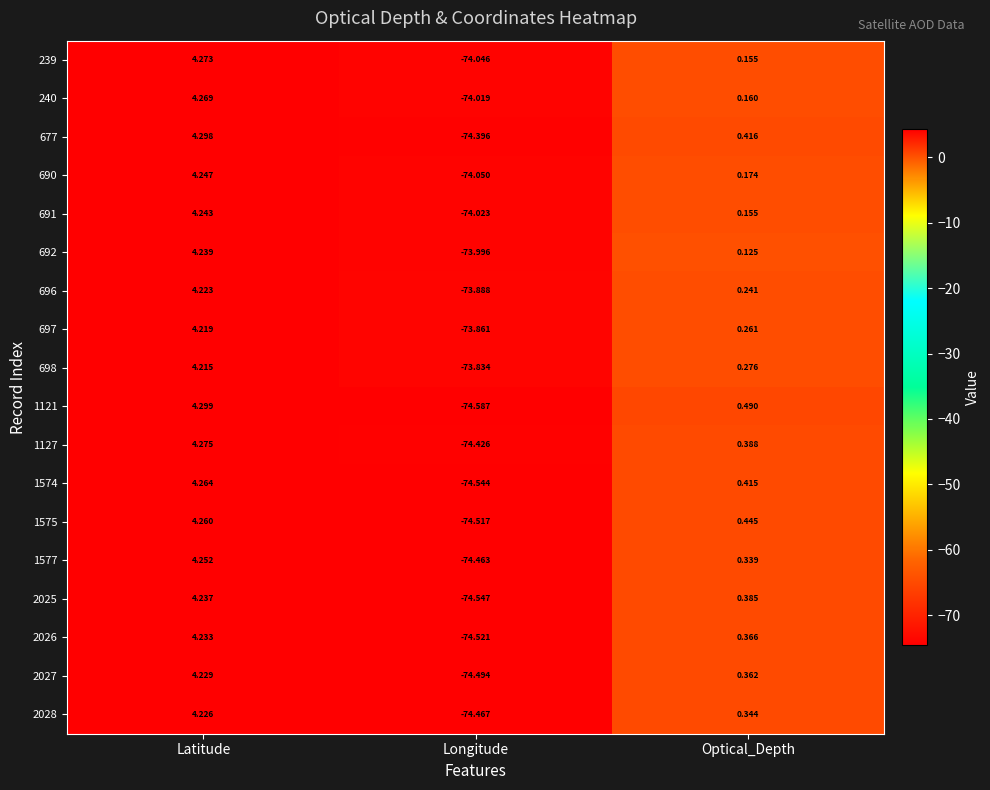

Where does the 690 series first go above 0?

Latitude